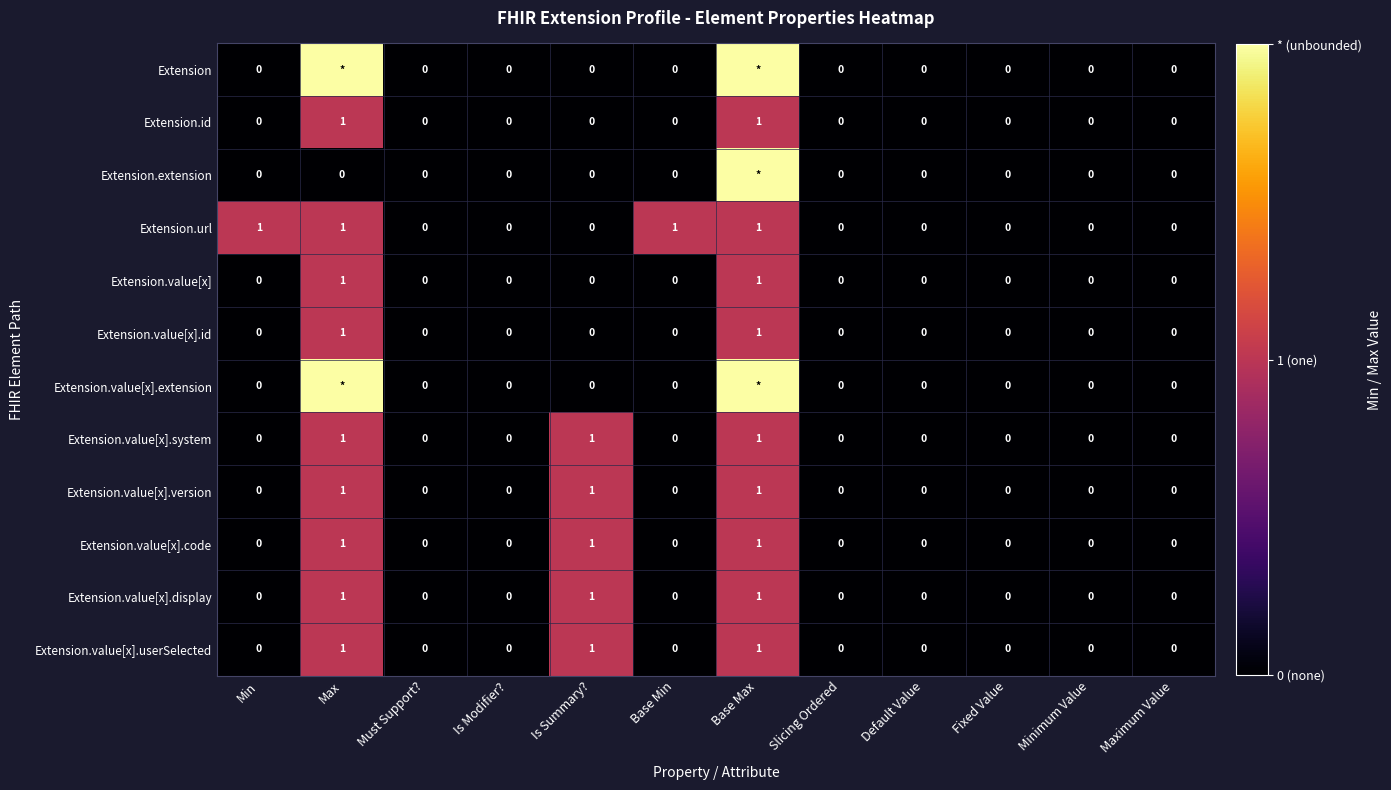

At which category is the sum across all series the highest?

Base Max